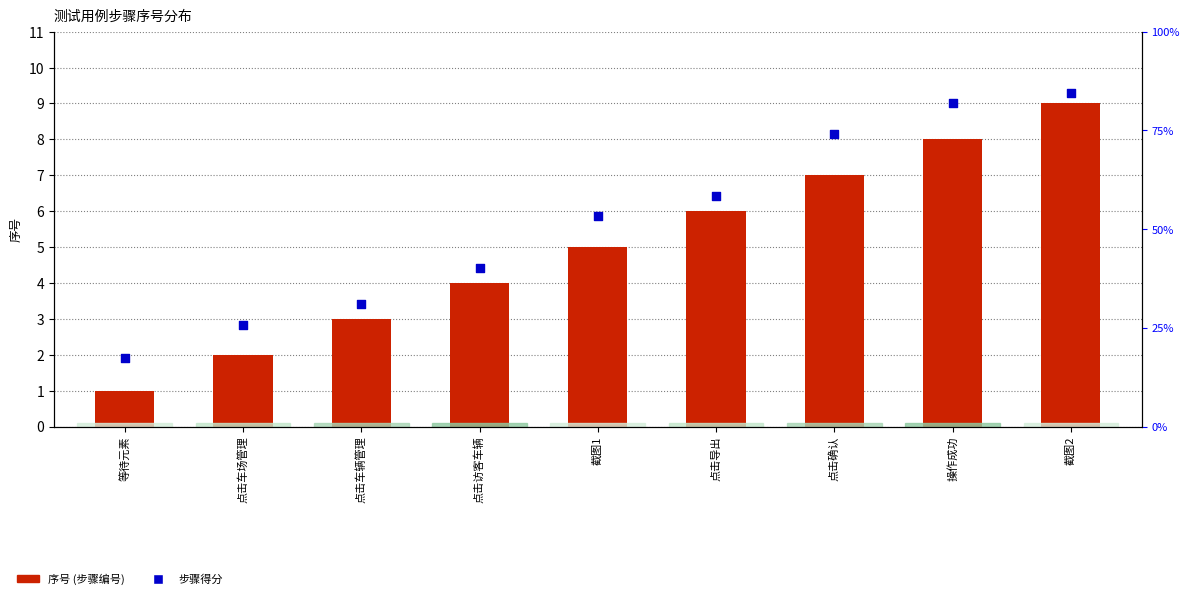

Which series contains the lowest Y value?

序号